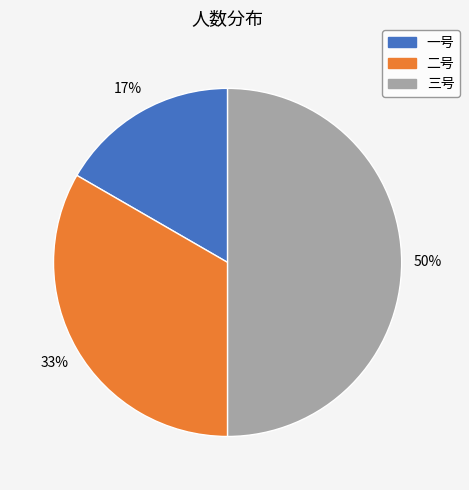

Is 一号 the majority of the pie?

No